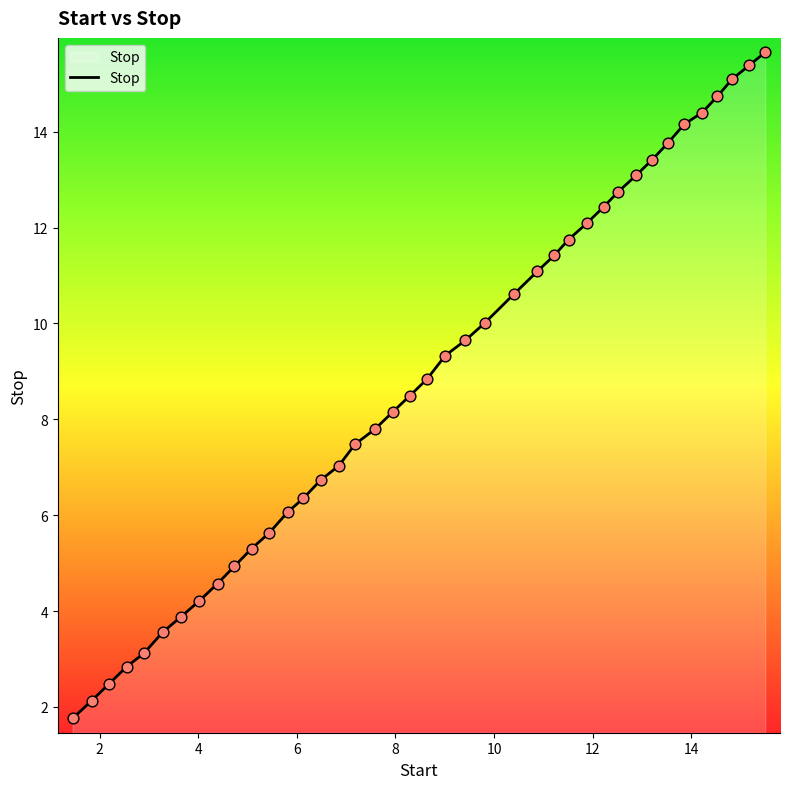

What is the smallest value displayed?

1.8